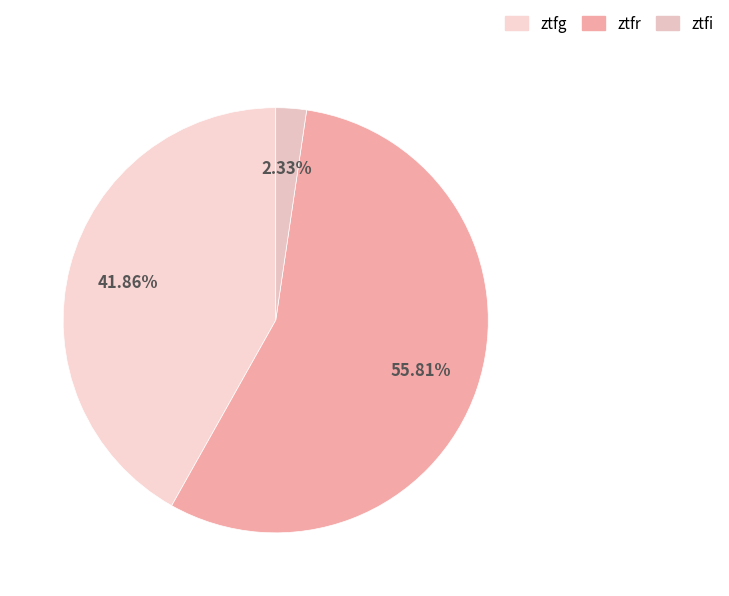

The ztfr slice represents 66% of the pie. True or false?

False